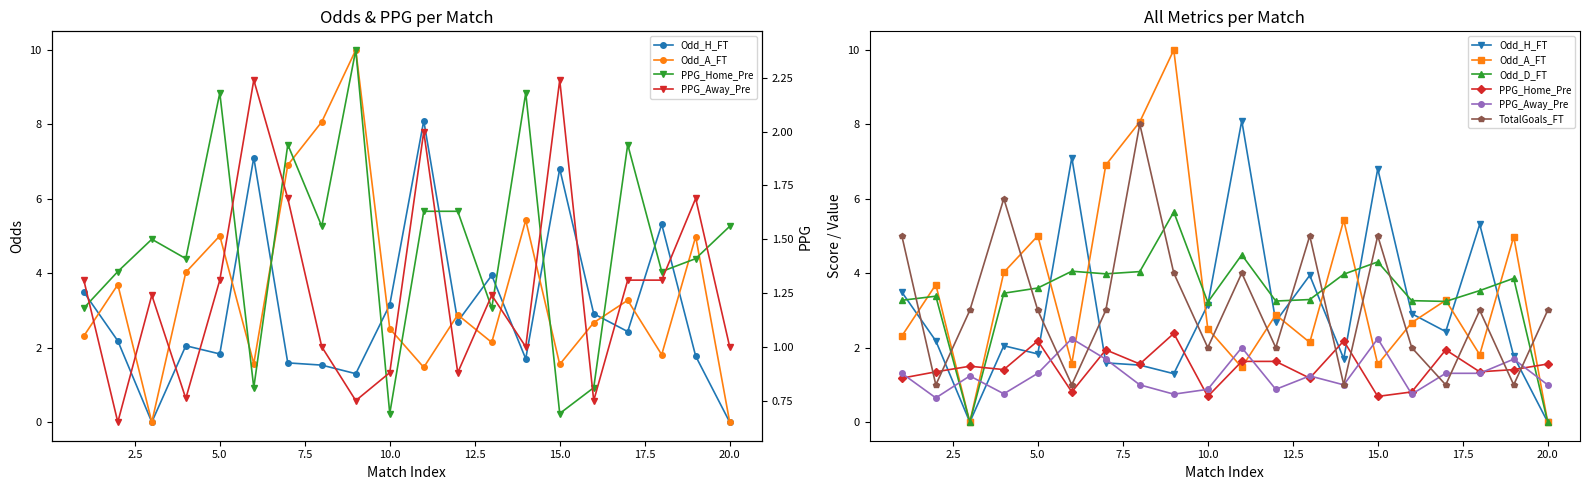

Which series has the largest total across all categories?

Odd_A_FT